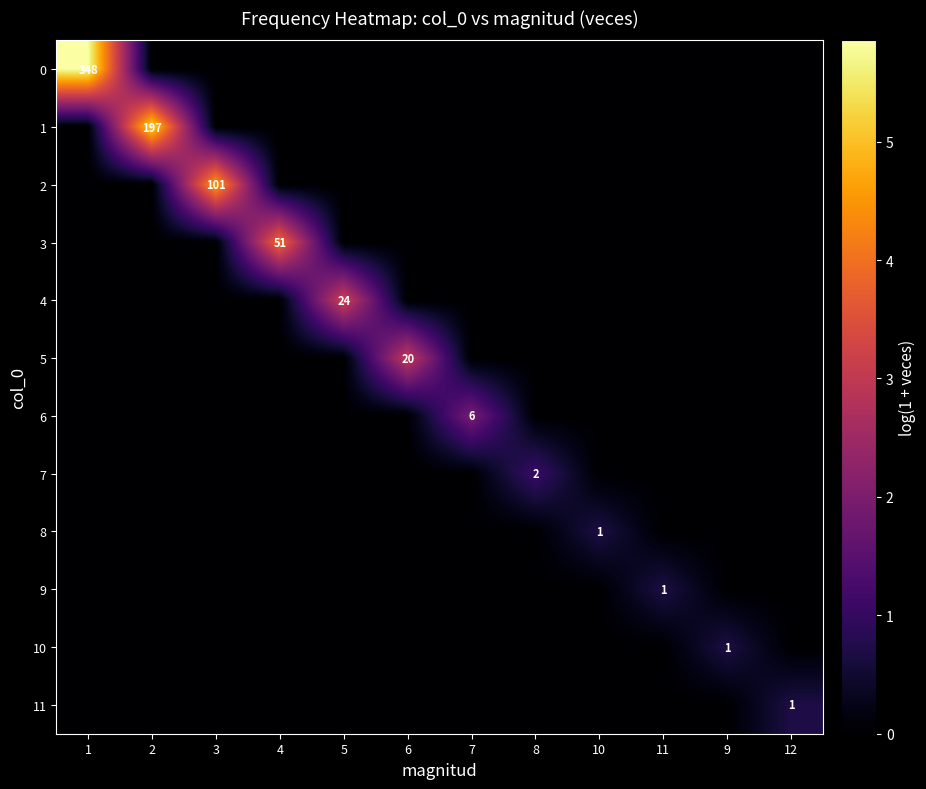

What is the difference between the maximum and second lowest values in the 3 series?

4.0